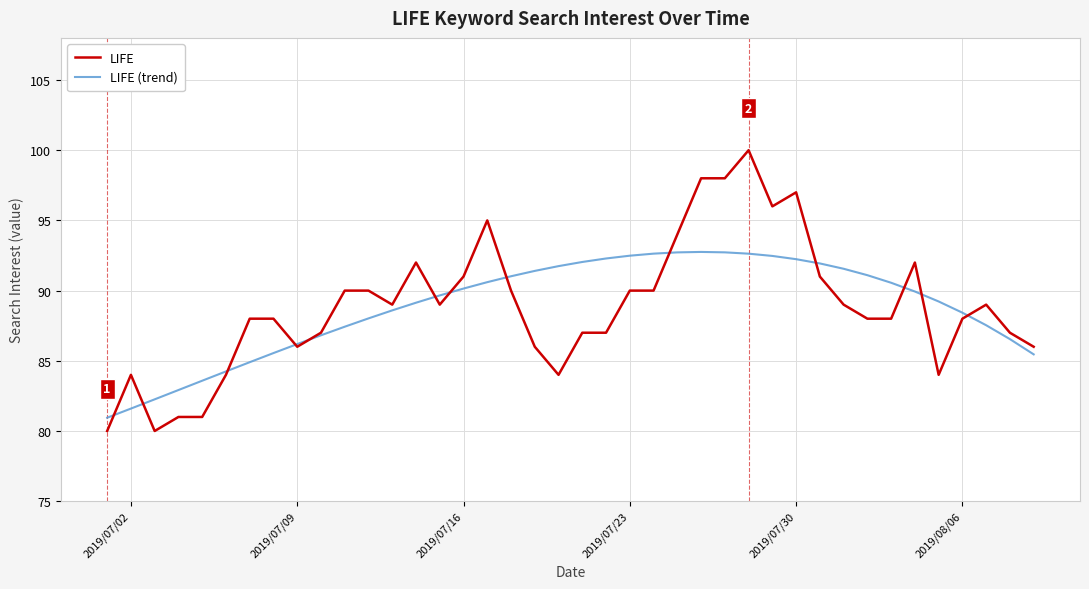

What is the smallest value displayed?

80.0